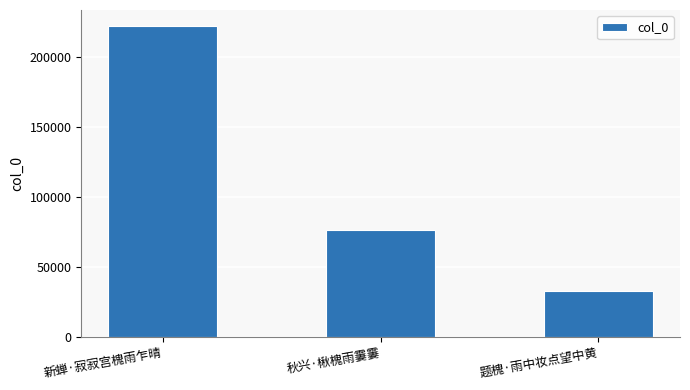

What is the difference between the values at 秋兴·楸槐雨霋霋 and 题槐·雨中妆点望中黄?

43188